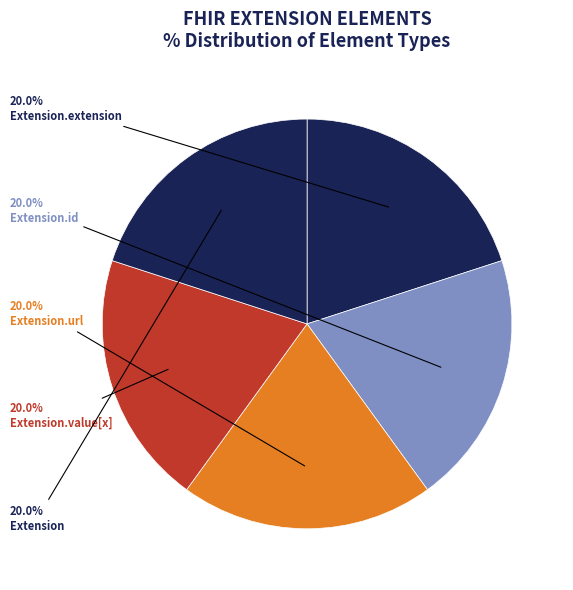

To the nearest percent, what is the average slice percentage?

20%